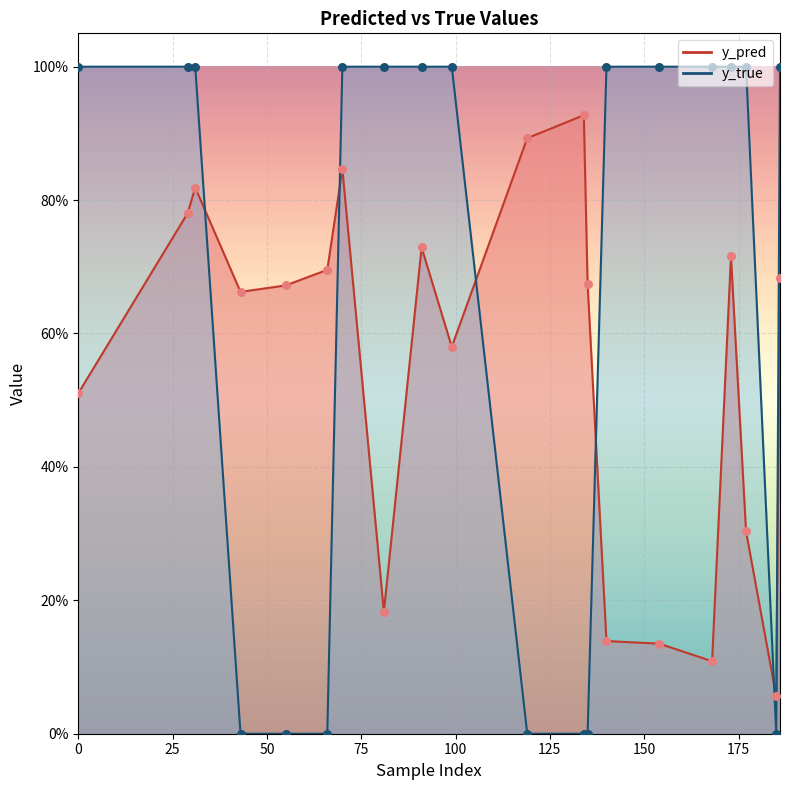

Which series has the largest total across all categories?

y_true